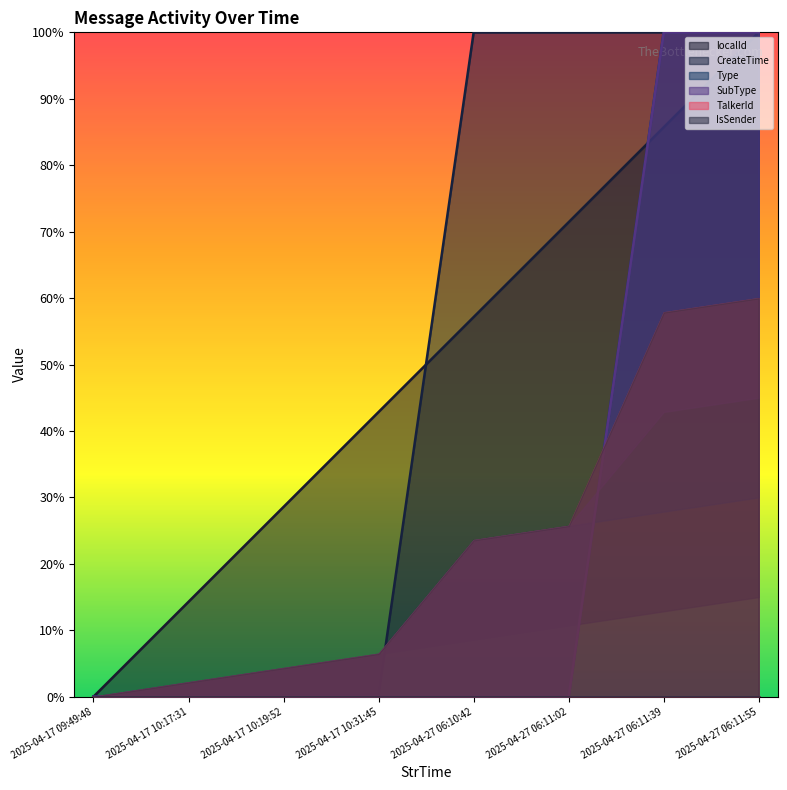

Between which two adjacent categories do Type and CreateTime first intersect?

2025-04-27 06:11:02 and 2025-04-27 06:11:39